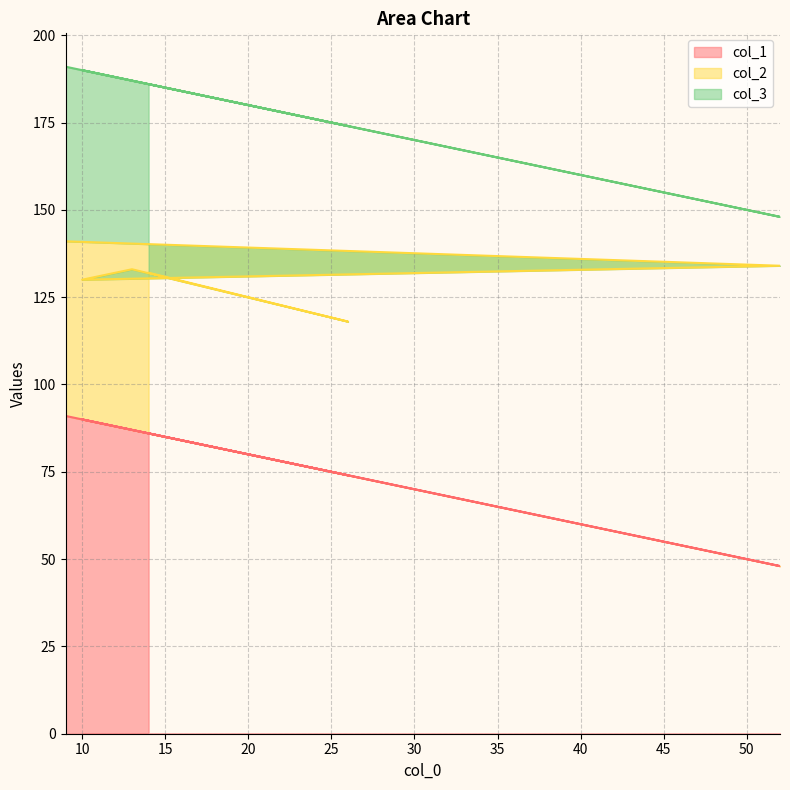

What is the sum of all col_2 values?

312